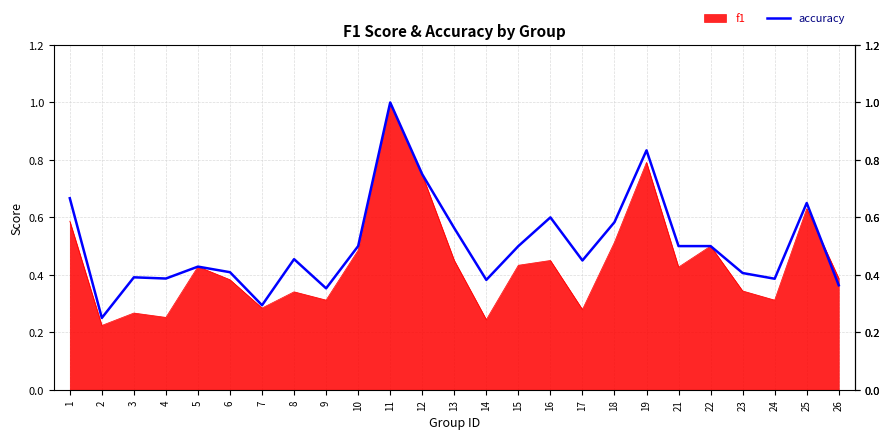

Rank the series by their average value, from lowest to highest.

f1, accuracy